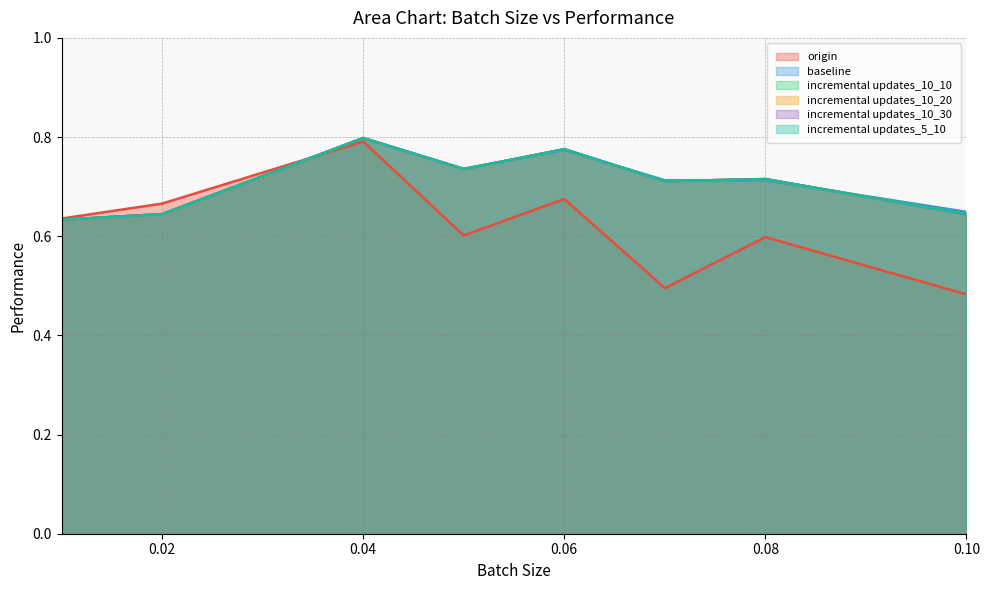

After their last crossing, which series has the higher values: incremental updates_10_30 or incremental updates_5_10?

incremental updates_5_10